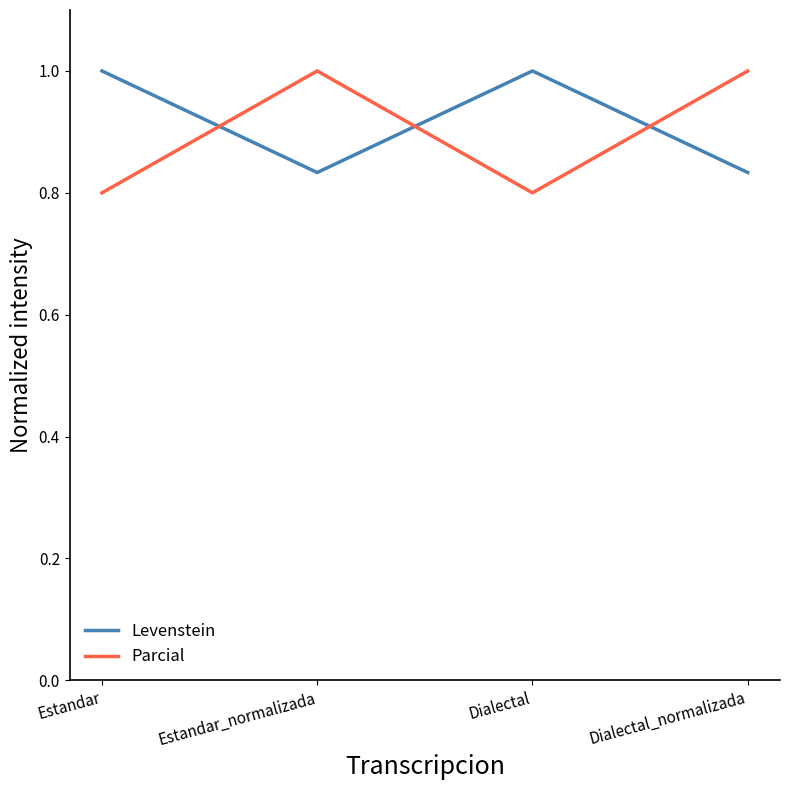

What is the greatest value displayed?

1.0